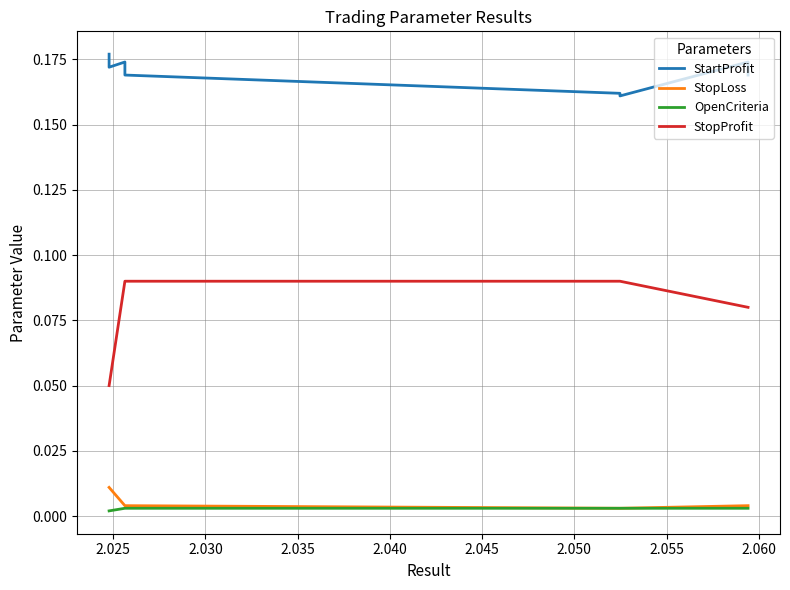

True or false: StopProfit and OpenCriteria intersect in this chart.

False